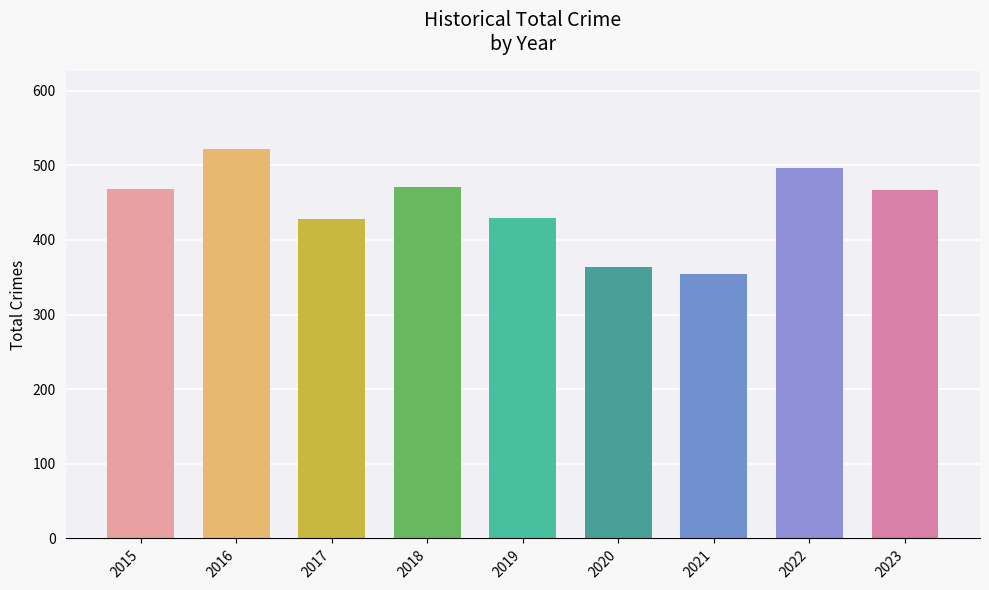

Which category has the lowest value across all series?

2021